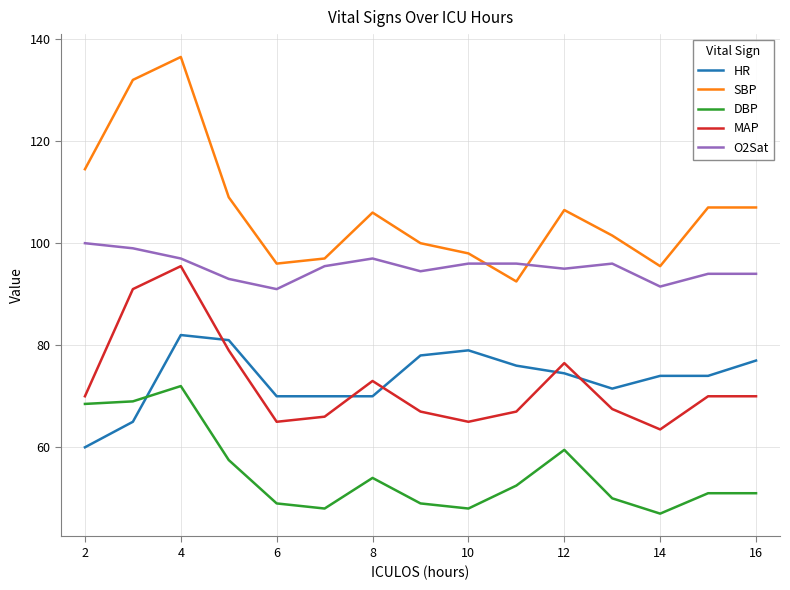

True or false: O2Sat and HR intersect in this chart.

False